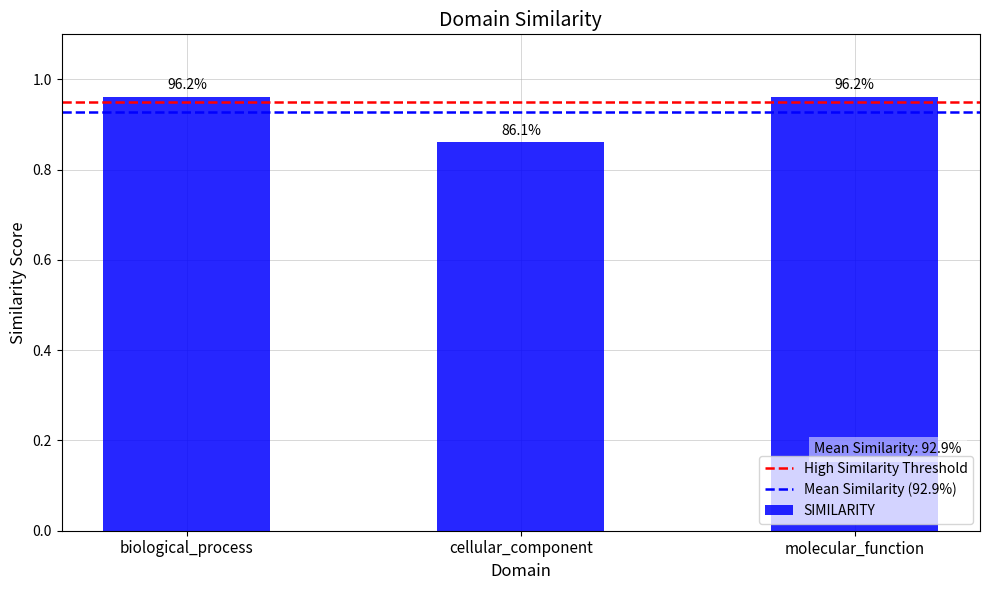

Rank the categories by value from lowest to highest.

cellular_component, molecular_function, biological_process